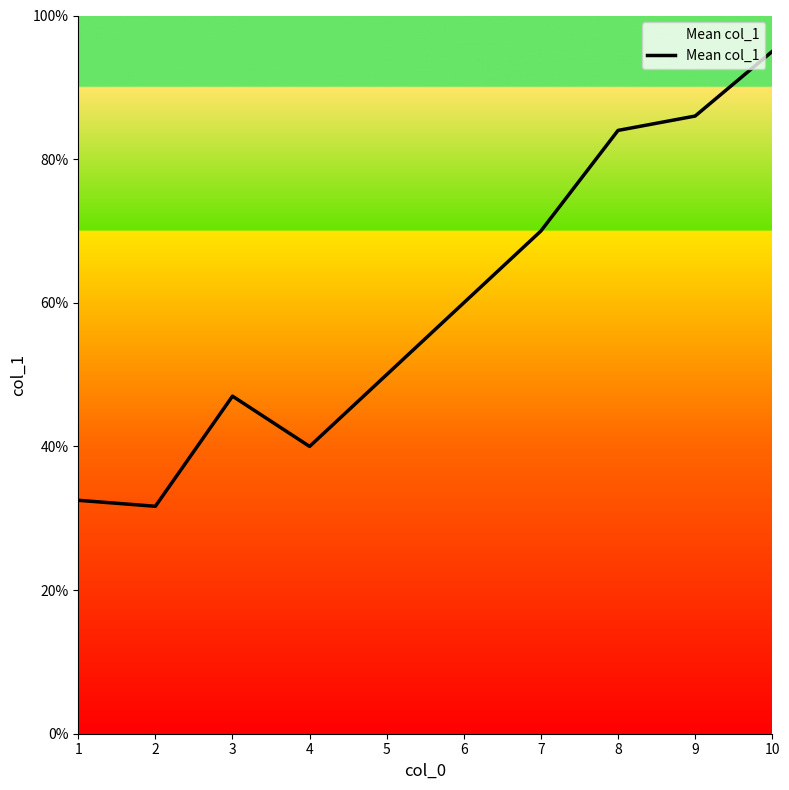

Does the chart have visible grid lines?

No